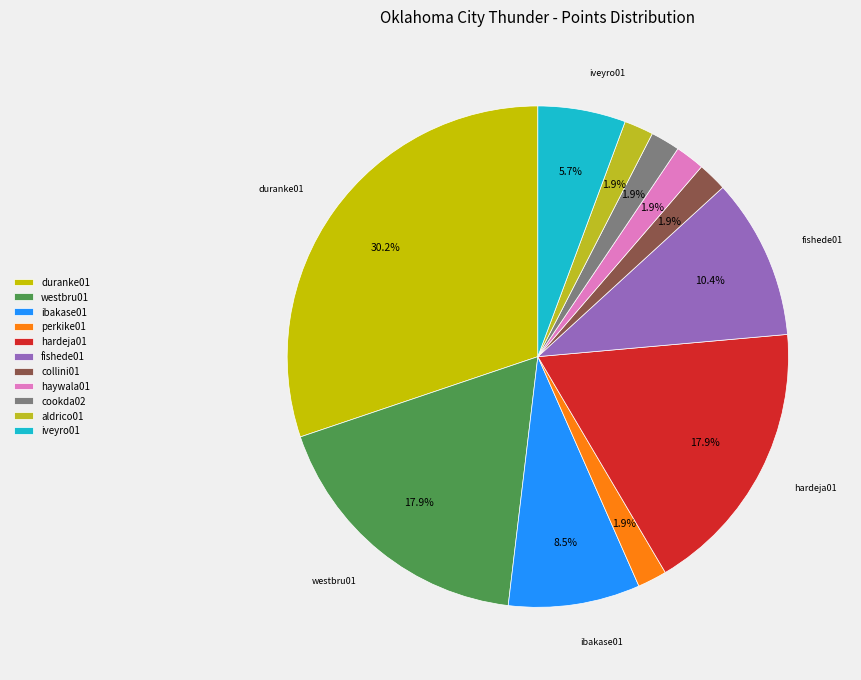

To the nearest percent, what percentage of the pie is hardeja01?

18%